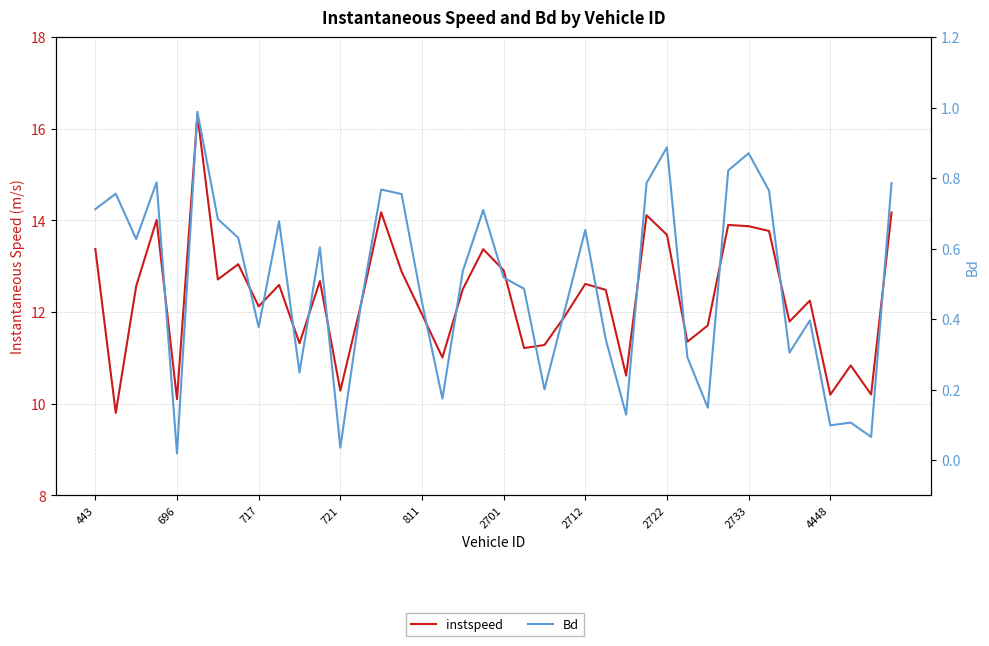

True or false: Bd has more than 2 points higher than both neighbors.

True